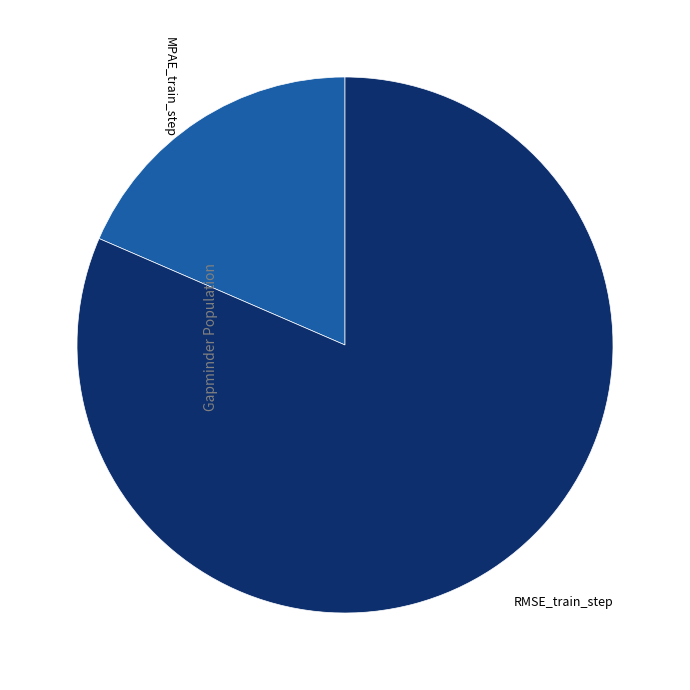

Is there any slice that represents more than half of the pie?

Yes